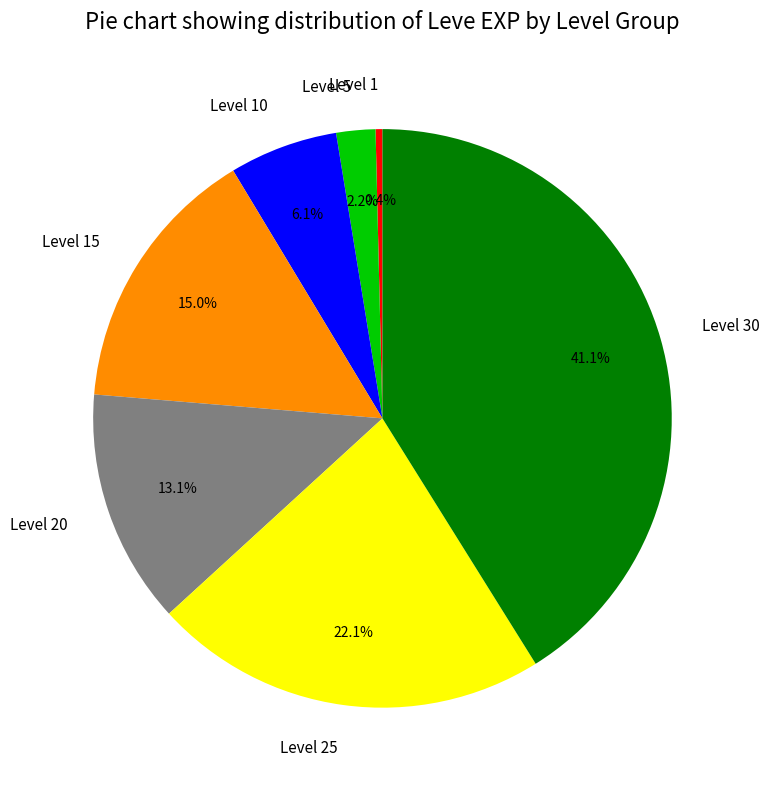

What is the ratio of the value at Level 1 to the value at Level 10?

0.1